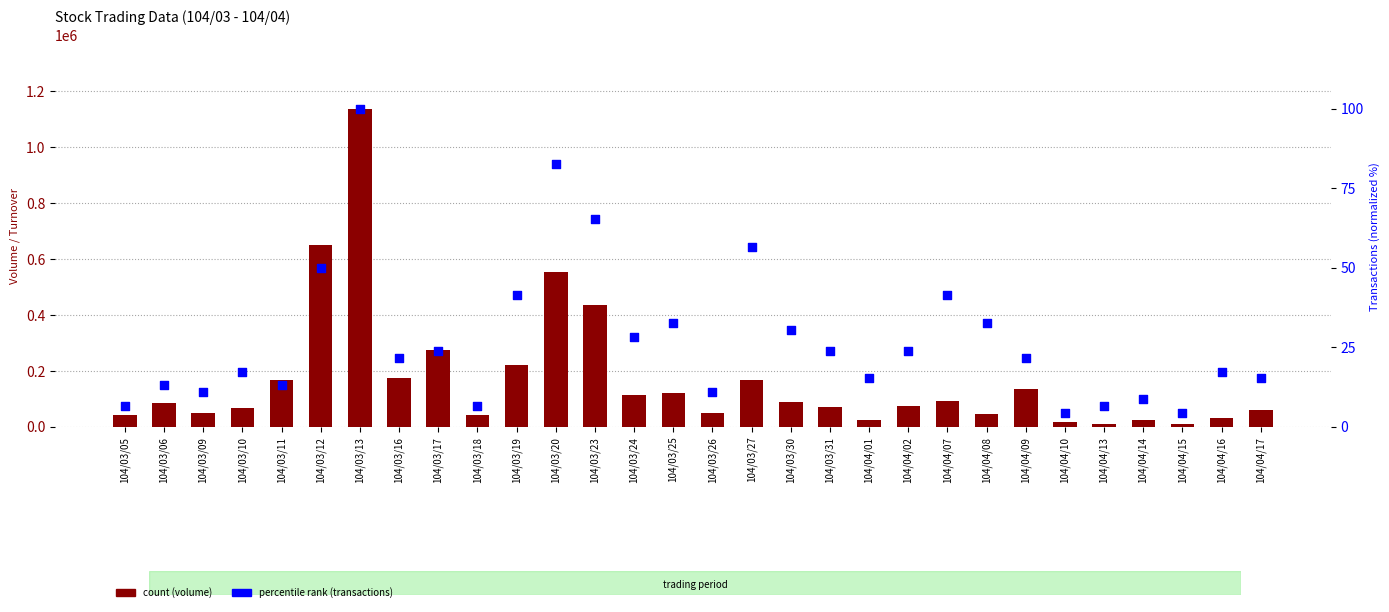

Which series contains the lowest Y value?

percentile rank (transactions)